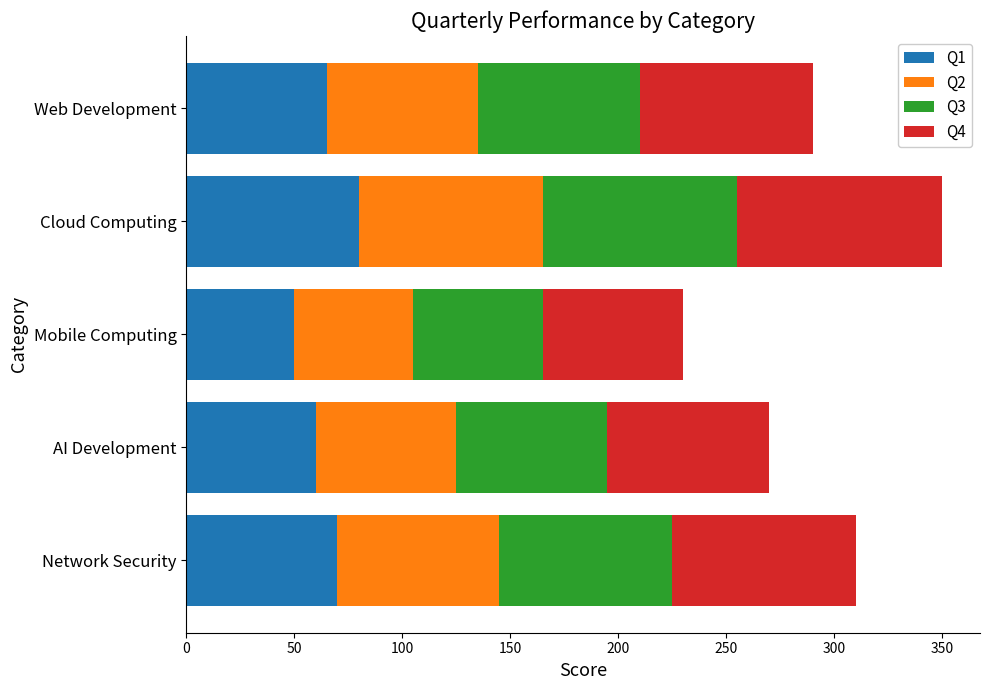

What is the sum of all Q1 values?

325